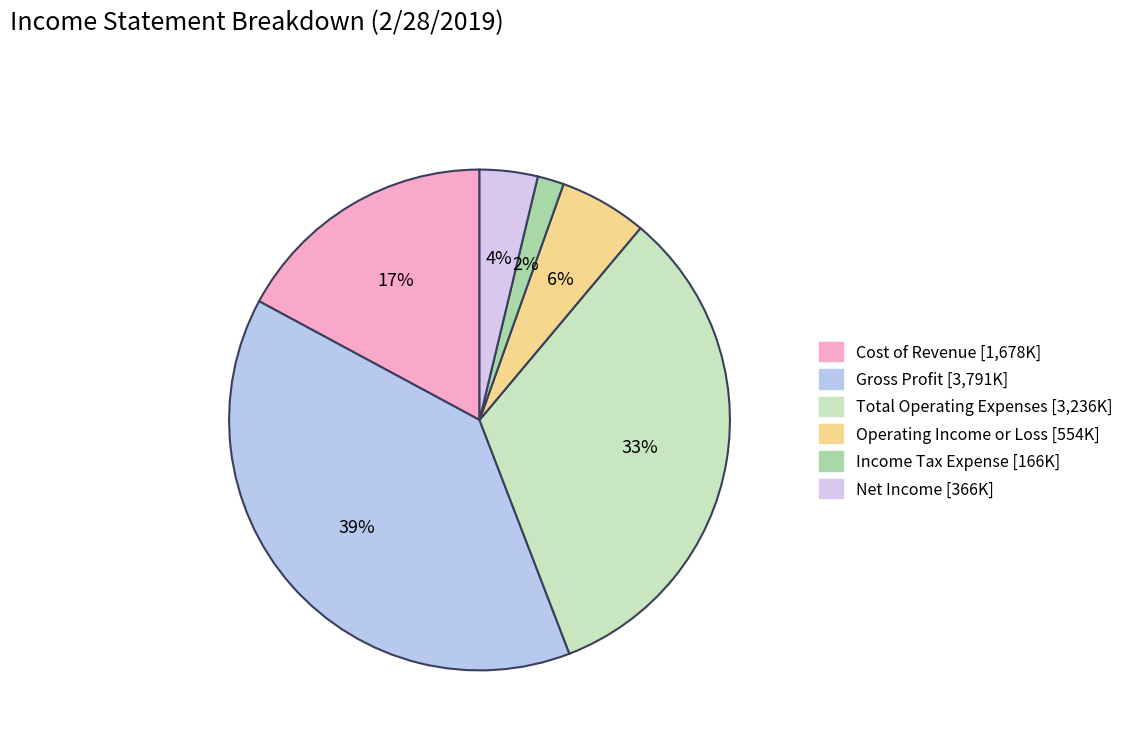

Rank the categories by value from highest to lowest.

Gross Profit, Total Operating Expenses, Cost of Revenue, Operating Income or Loss, Net Income, Income Tax Expense